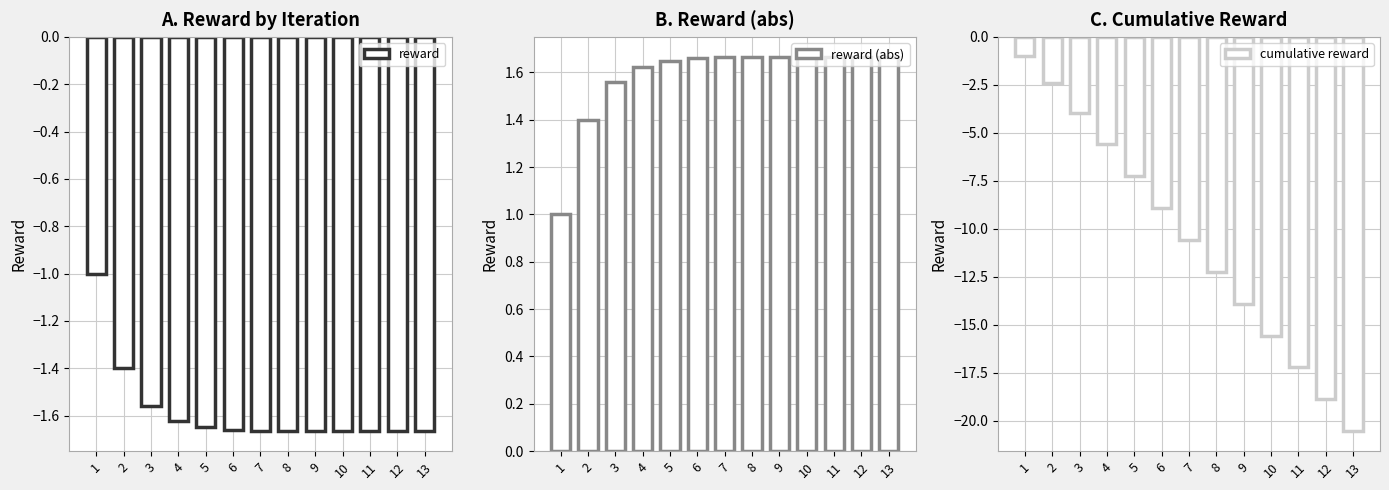

How many groups of bars are there?

13